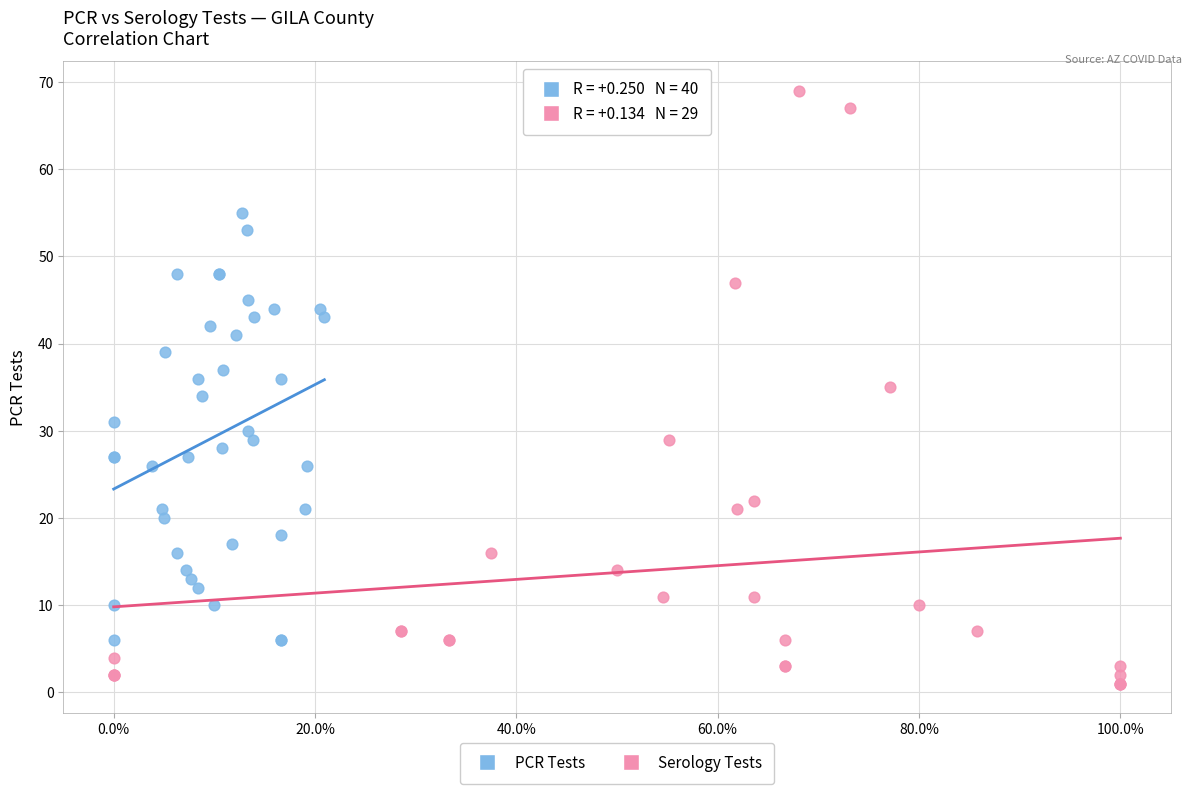

Which series contains the lowest Y value?

Serology Tests